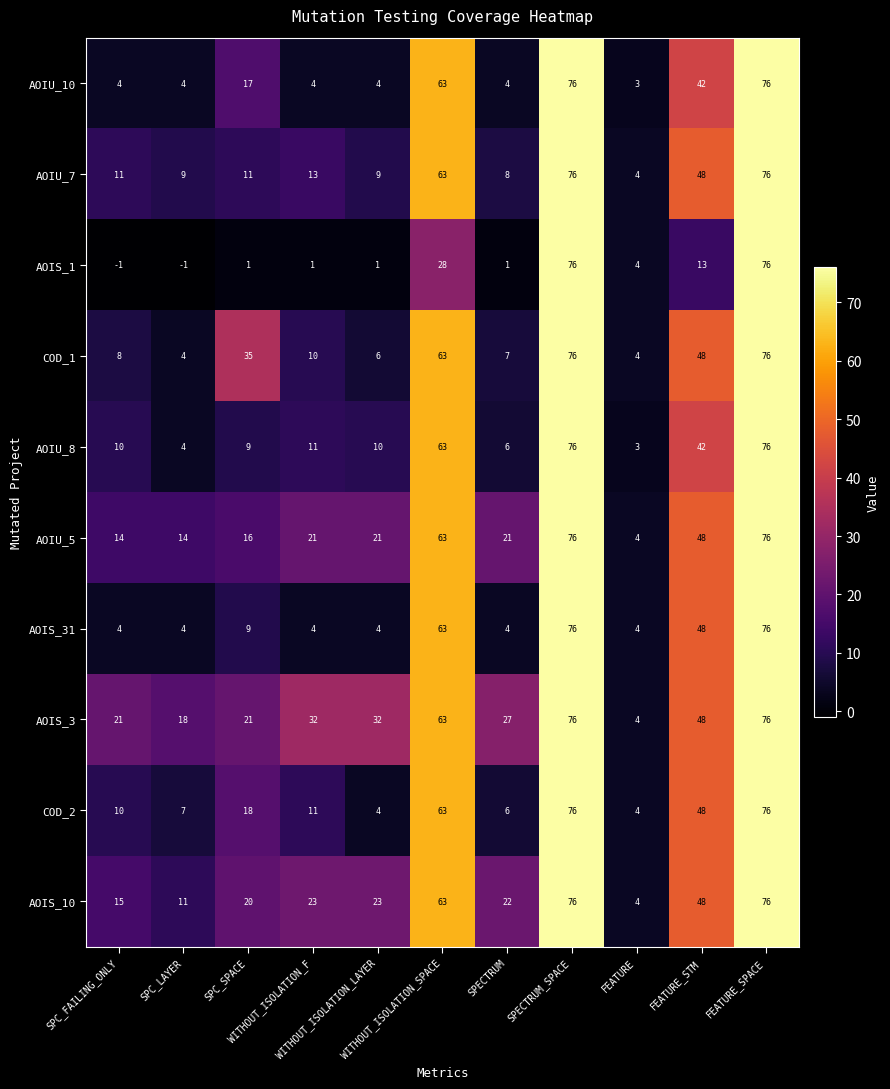

What is the sum of all COD_1 values?

337